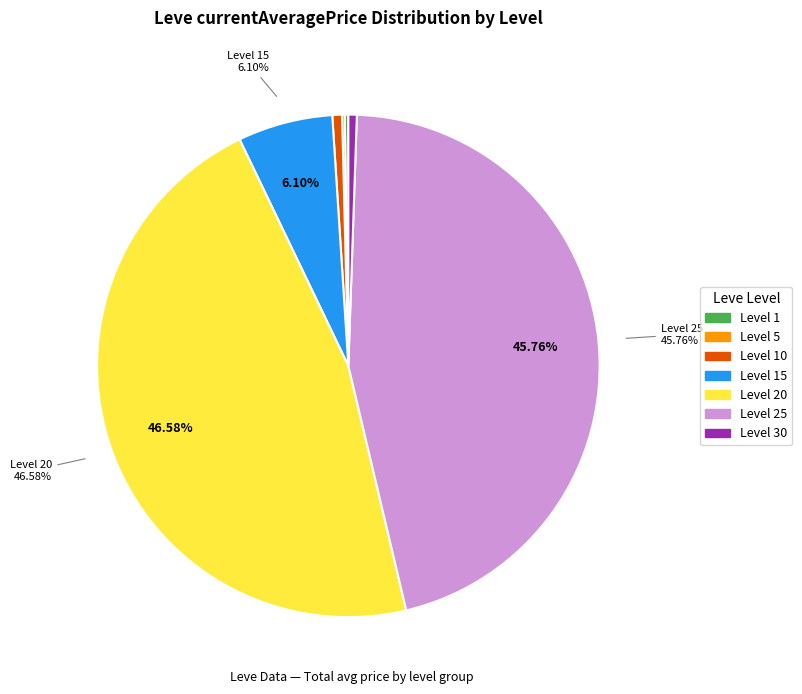

Is there any slice that represents more than half of the pie?

No